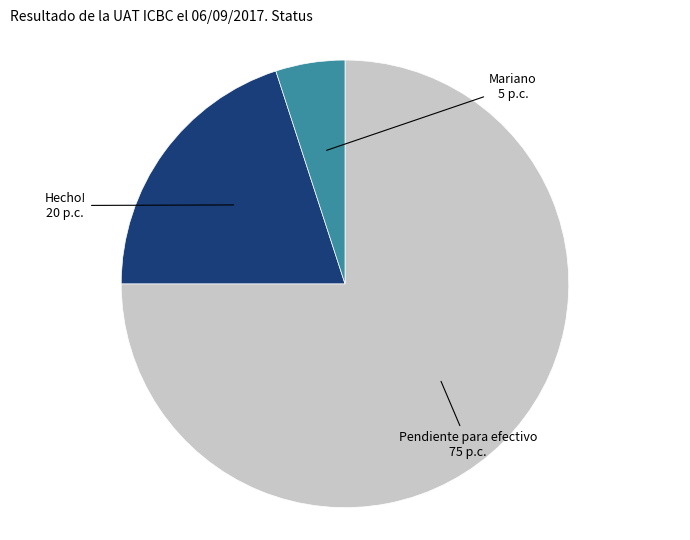

How many segments does this pie chart have?

3